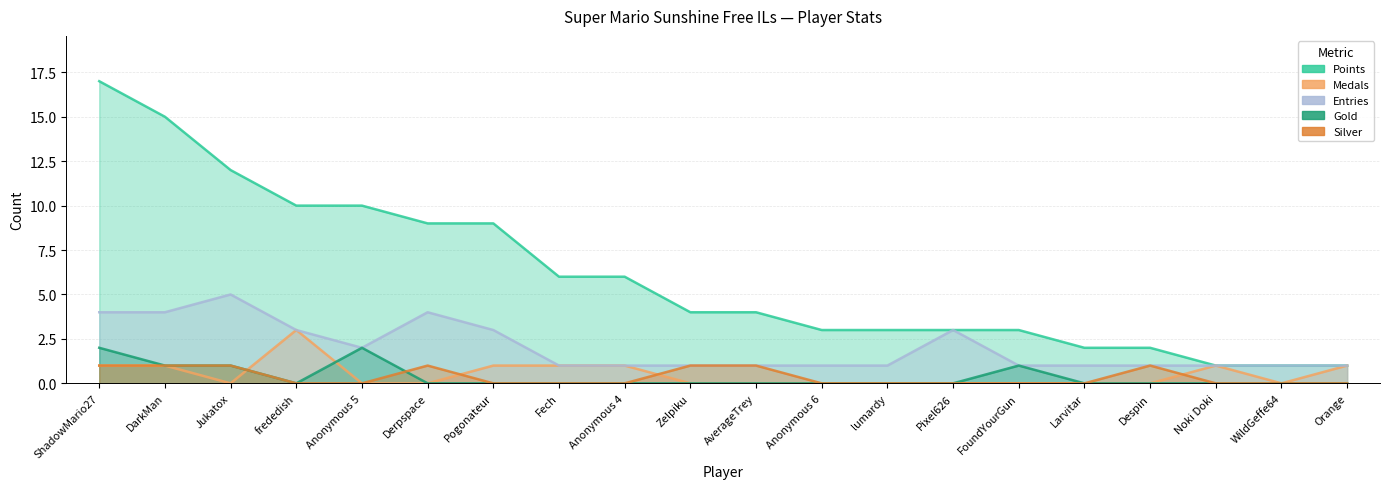

Which series has the largest total across all categories?

Points